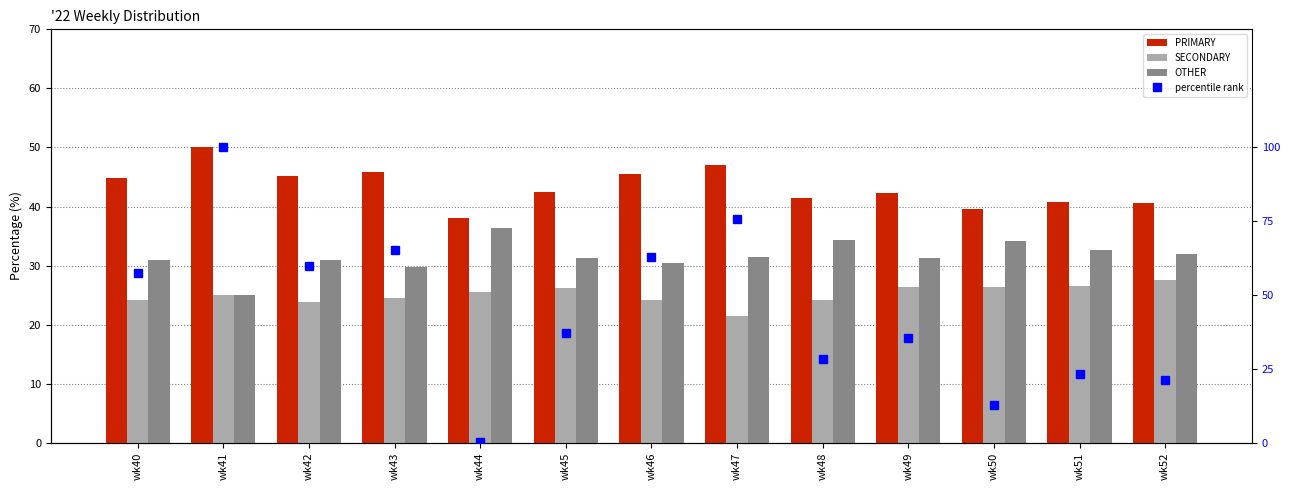

Reading right to left, list all the values displayed in this chart.

PRIMARY: wk52=40.5	wk51=40.8	wk50=39.5	wk49=42.2	wk48=41.4	wk47=47.1	wk46=45.5	wk45=42.5	wk44=38.0	wk43=45.8	wk42=45.2	wk41=50.0	wk40=44.9
SECONDARY: wk52=27.5	wk51=26.5	wk50=26.4	wk49=26.4	wk48=24.2	wk47=21.4	wk46=24.1	wk45=26.2	wk44=25.6	wk43=24.5	wk42=23.9	wk41=25.0	wk40=24.2
OTHER: wk52=31.9	wk51=32.7	wk50=34.1	wk49=31.3	wk48=34.3	wk47=31.5	wk46=30.4	wk45=31.3	wk44=36.4	wk43=29.7	wk42=31.0	wk41=25.0	wk40=30.9
percentile rank: wk52=21.2	wk51=23.2	wk50=12.8	wk49=35.4	wk48=28.5	wk47=75.7	wk46=62.8	wk45=37.2	wk44=0.2	wk43=65.4	wk42=59.8	wk41=100.0	wk40=57.6